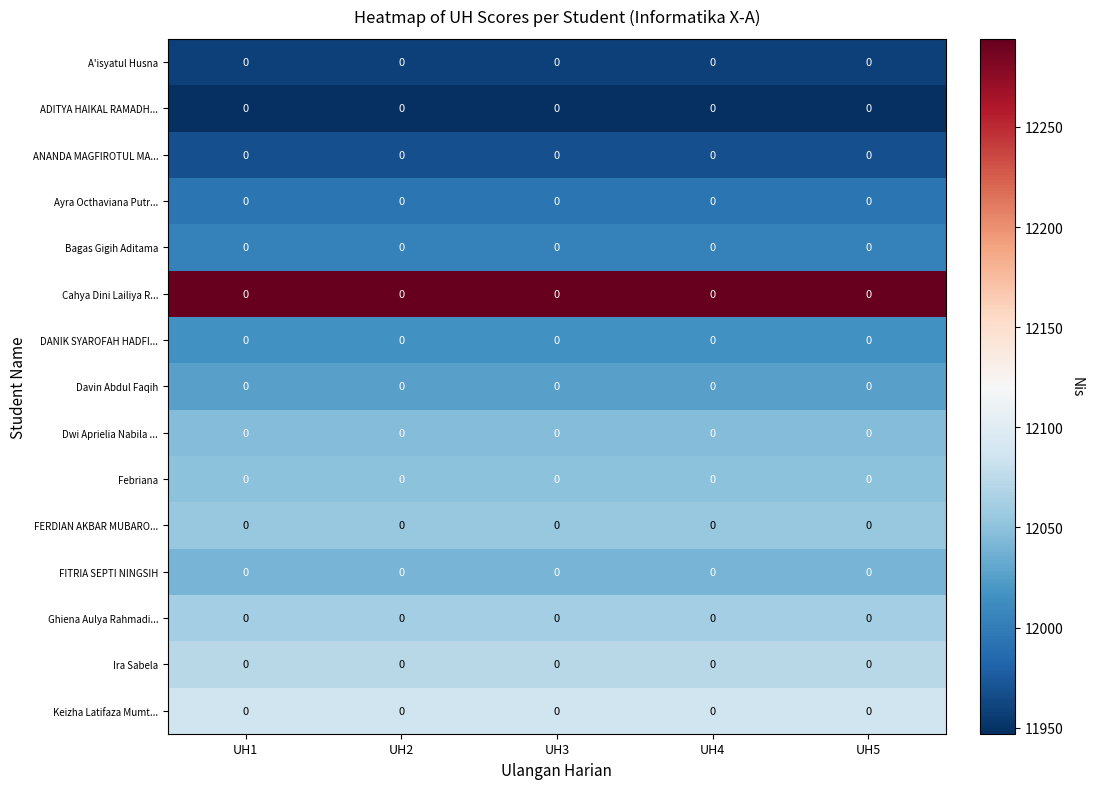

What is the spread (max minus min) of values at UH3?

347